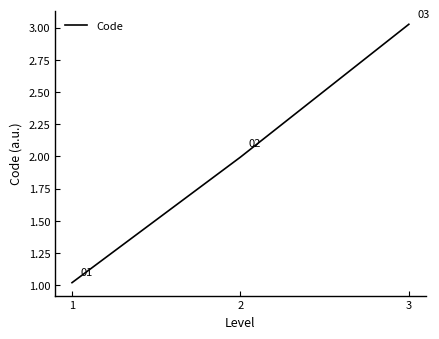

Approximately how many times larger is the value at 3 compared to 1?

3.0